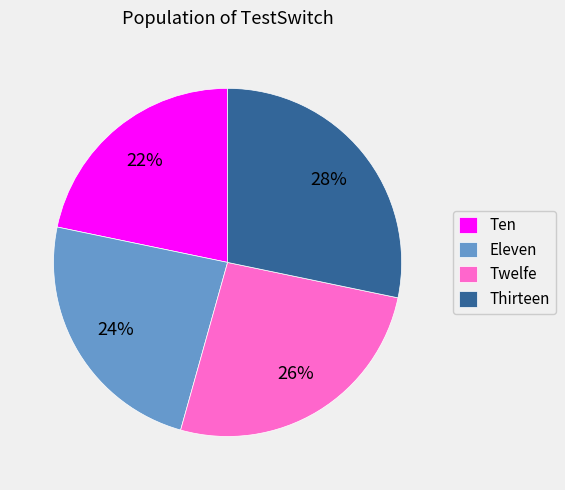

Combined, do Eleven and Thirteen account for over 50%?

Yes